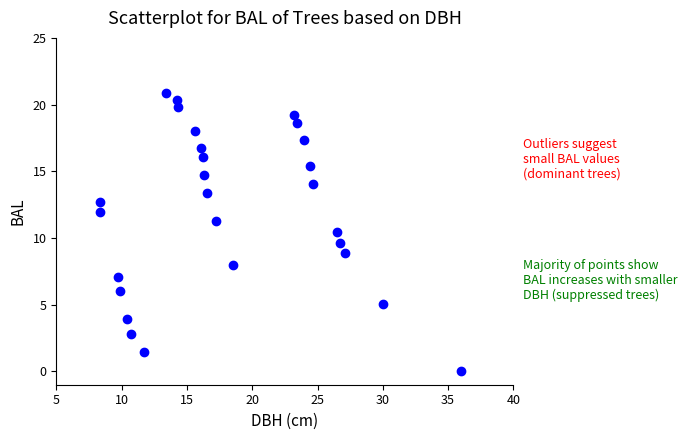

What is the range of X values (max minus min)?

27.6